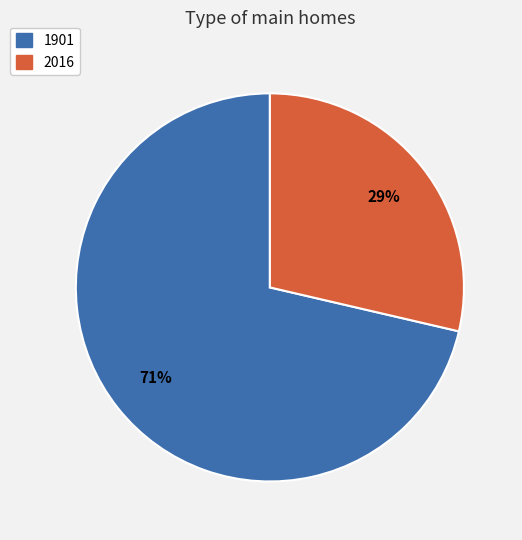

Approximately how many times larger is the value at 2016 compared to 1901?

0.4